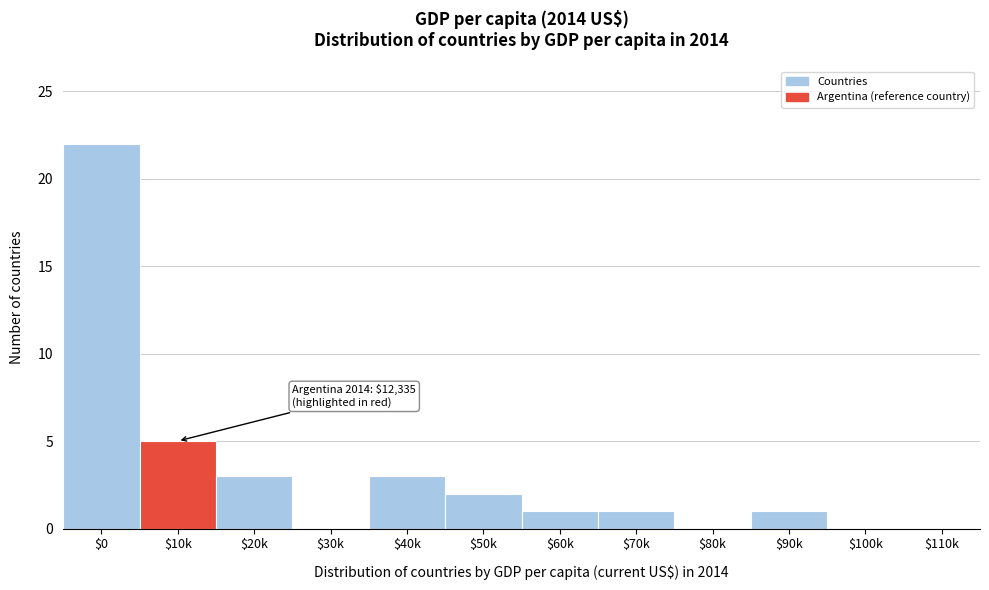

True or false: the data shows 5 at $10k.

True